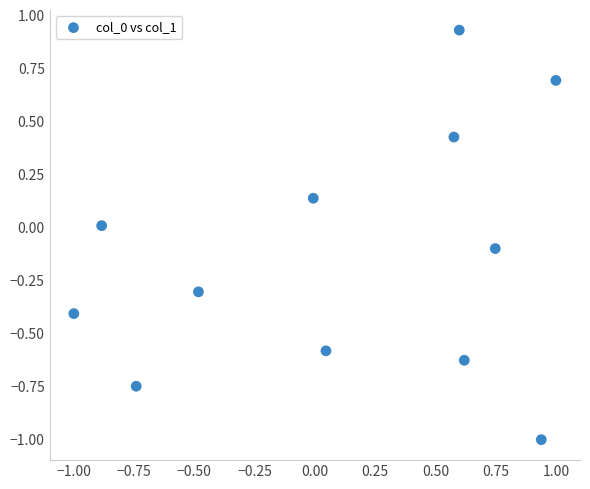

What is the range of Y values (max minus min)?

1.9